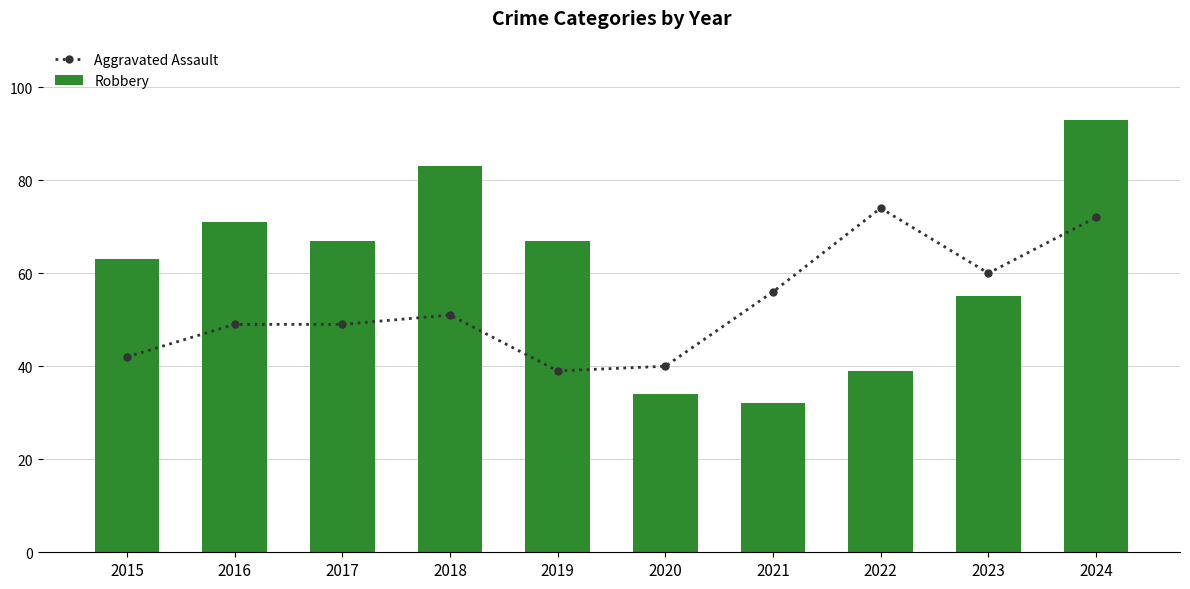

True or false: Aggravated Assault has a value of 79 at 2023.

False